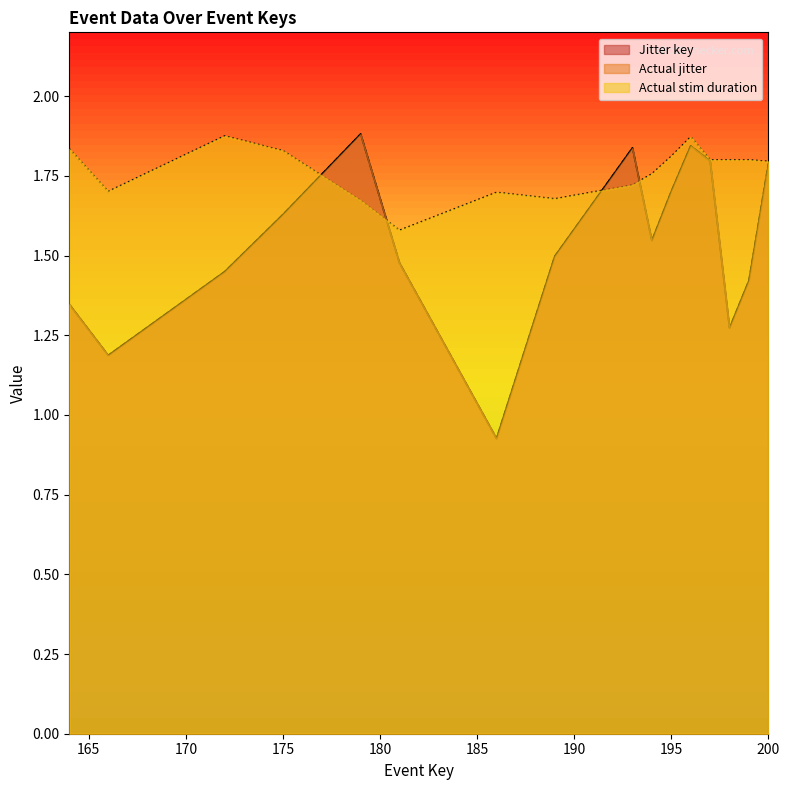

The Actual stim duration series shows 3.0 at 186. True or false?

False